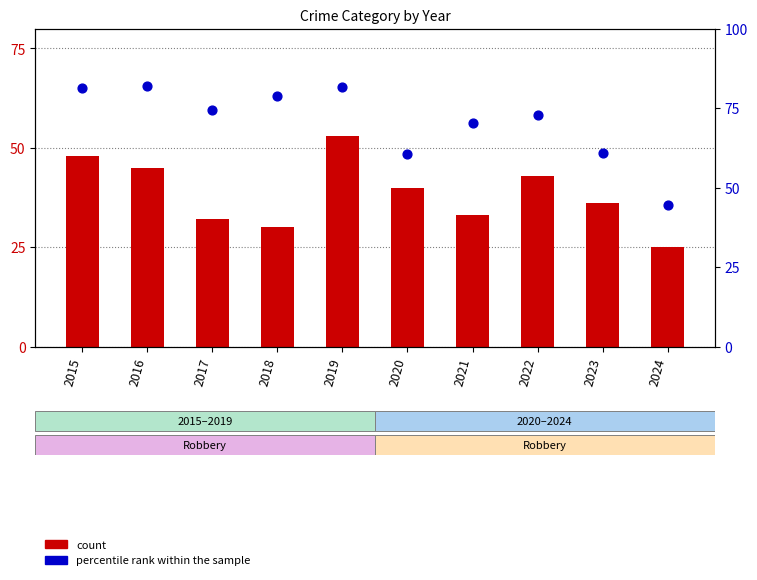

Is the value of count at 2019 greater than the value of percentile rank within the sample at 2016?

No